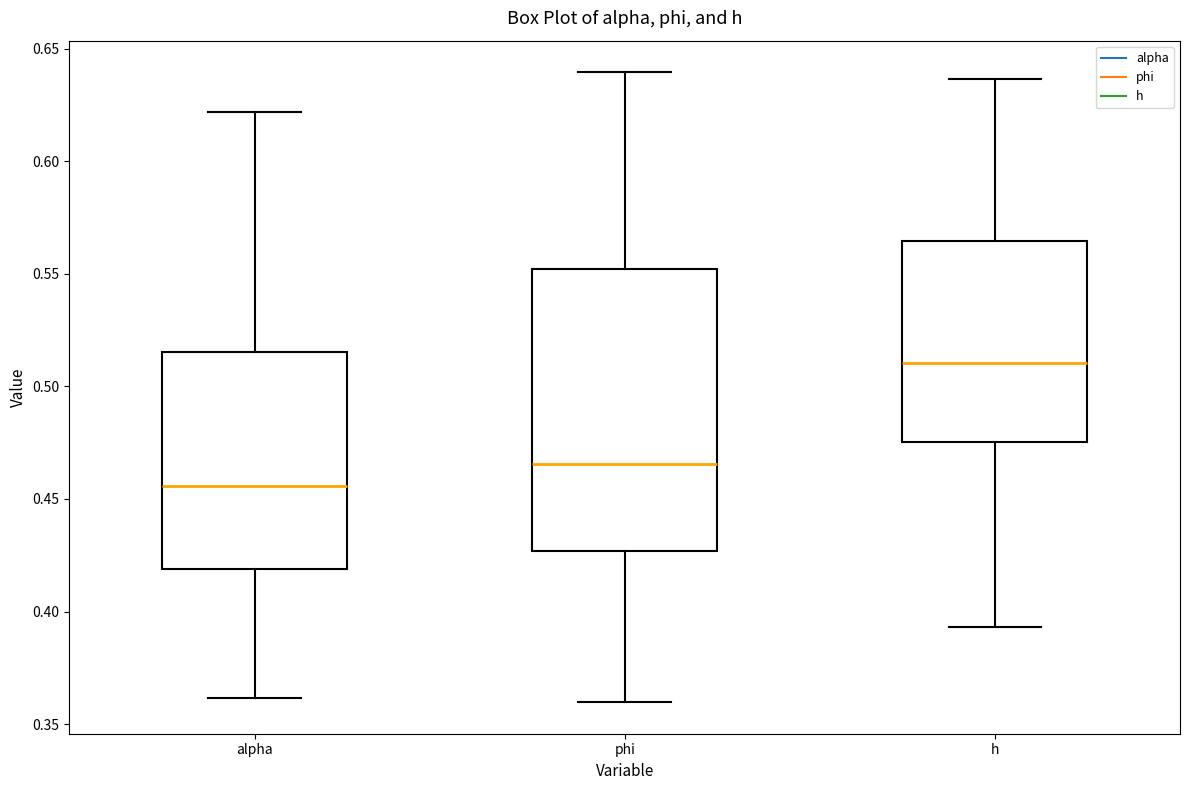

Which box's median line is the highest?

h